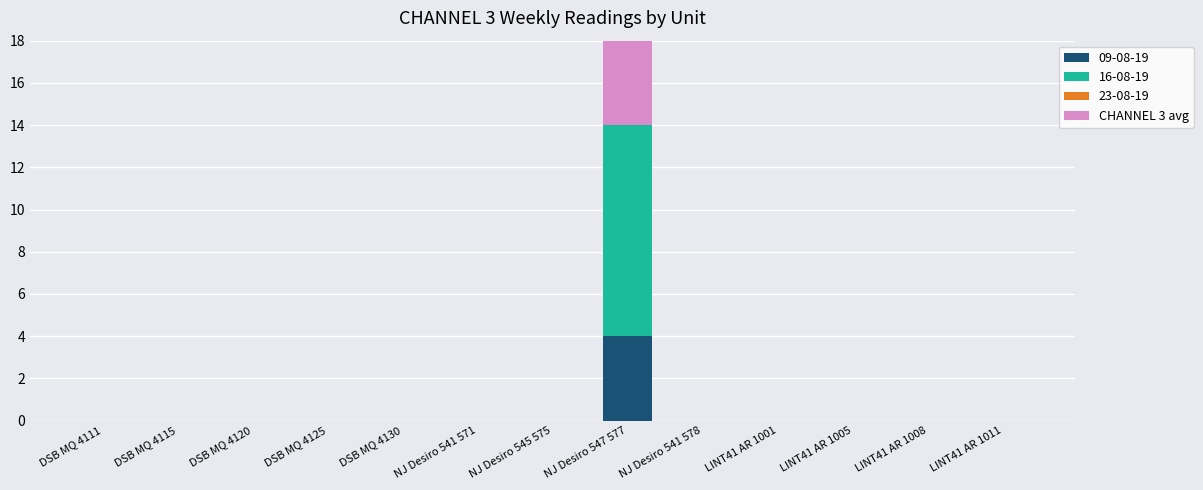

At which category does the chart reach its peak across all series?

NJ Desiro 547 577